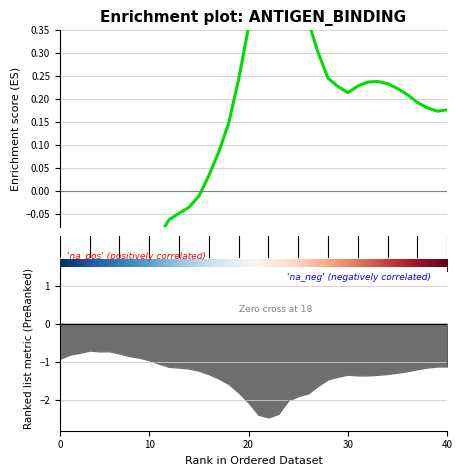

Reading left to right, extract all data points from this chart.

alpha: -0.2	-0.3	-0.3	-0.3	-0.3	-0.2	-0.2	-0.2	-0.2	-0.1	-0.1	-0.1	-0.0	-0.0	-0.0	0.0	0.1	0.1	0.2	0.4	0.5	0.5	0.5	0.4	0.4	0.4	0.3	0.2	0.2	0.2	0.2	0.2	0.2	0.2	0.2	0.2	0.2	0.2	0.2	0.2
beta: -0.9	-0.8	-0.8	-0.7	-0.7	-0.7	-0.8	-0.8	-0.9	-1.0	-1.0	-1.1	-1.1	-1.2	-1.2	-1.3	-1.4	-1.6	-1.8	-2.1	-2.4	-2.5	-2.4	-2.0	-1.9	-1.8	-1.6	-1.5	-1.4	-1.3	-1.4	-1.4	-1.3	-1.3	-1.3	-1.2	-1.2	-1.1	-1.1	-1.1